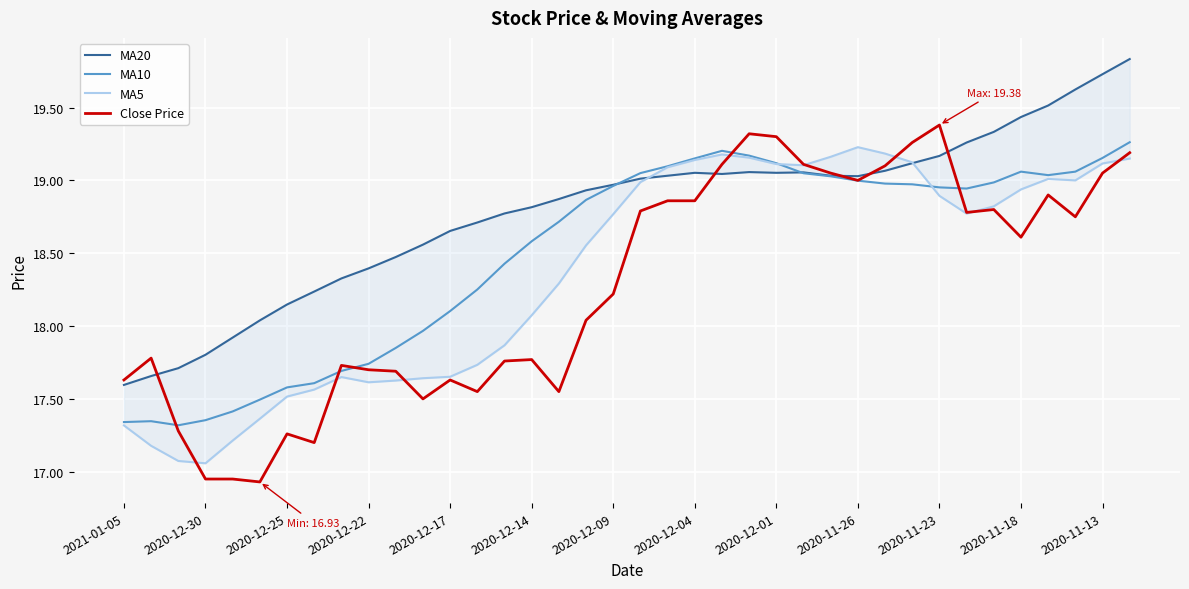

Reading right to left, transcribe all the data shown in this chart.

MA20: 19.8	19.7	19.6	19.5	19.4	19.3	19.3	19.2	19.1	19.1	19.0	19.0	19.1	19.1	19.1	19.0	19.1	19.0	19.0	19.0	18.9	18.9	18.8	18.8	18.7	18.7	18.6	18.5	18.4	18.3	18.2	18.1	18.0	17.9	17.8	17.7	17.7	17.6
MA10: 19.3	19.2	19.1	19.0	19.1	19.0	18.9	19.0	19.0	19.0	19.0	19.0	19.0	19.1	19.2	19.2	19.2	19.1	19.1	19.0	18.9	18.7	18.6	18.4	18.3	18.1	18.0	17.9	17.7	17.7	17.6	17.6	17.5	17.4	17.4	17.3	17.3	17.3
MA5: 19.1	19.1	19.0	19.0	18.9	18.8	18.8	18.9	19.1	19.2	19.2	19.2	19.1	19.1	19.2	19.2	19.1	19.1	19.0	18.8	18.6	18.3	18.1	17.9	17.7	17.7	17.6	17.6	17.6	17.6	17.6	17.5	17.4	17.2	17.1	17.1	17.2	17.3
Close Price: 19.2	19.1	18.8	18.9	18.6	18.8	18.8	19.4	19.3	19.1	19.0	19.1	19.1	19.3	19.3	19.1	18.9	18.9	18.8	18.2	18.0	17.6	17.8	17.8	17.6	17.6	17.5	17.7	17.7	17.7	17.2	17.3	16.9	16.9	16.9	17.3	17.8	17.6